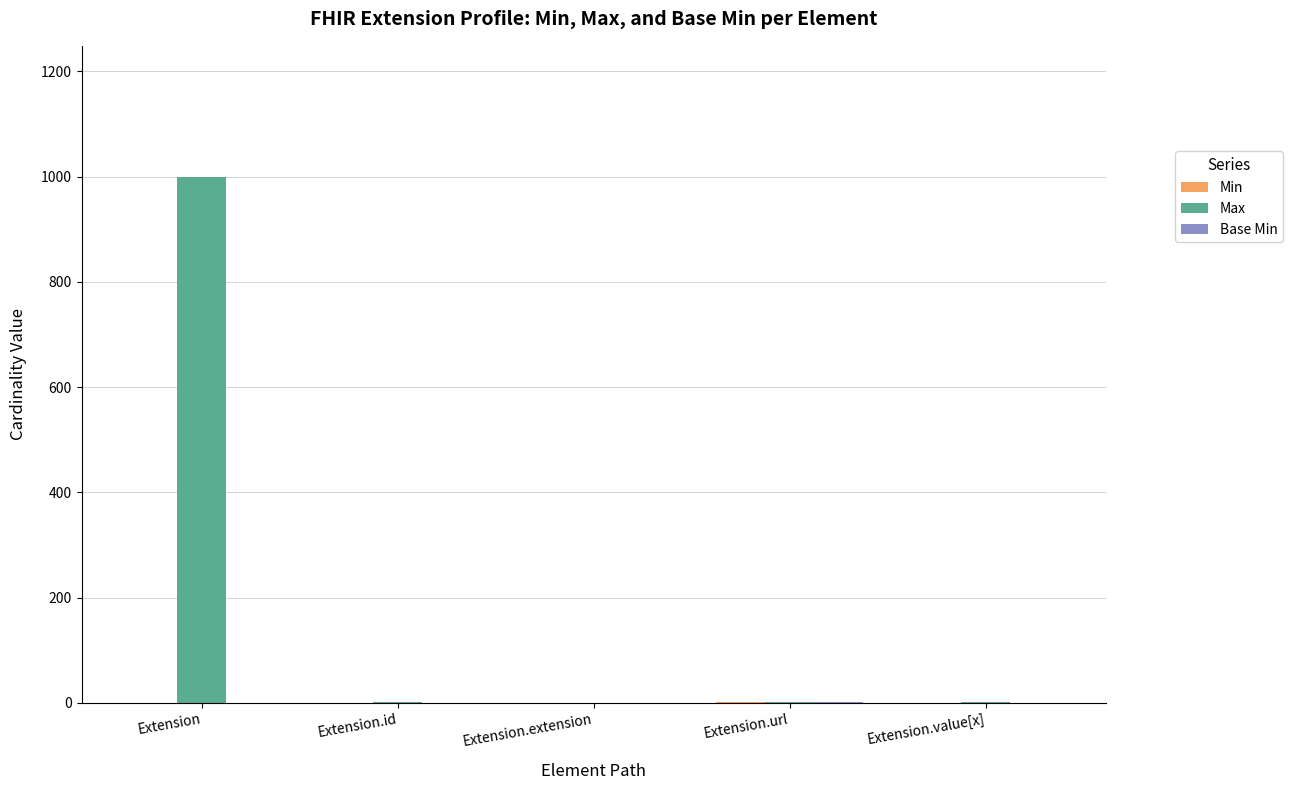

True or false: Max has a value of 1 at Extension.url.

True